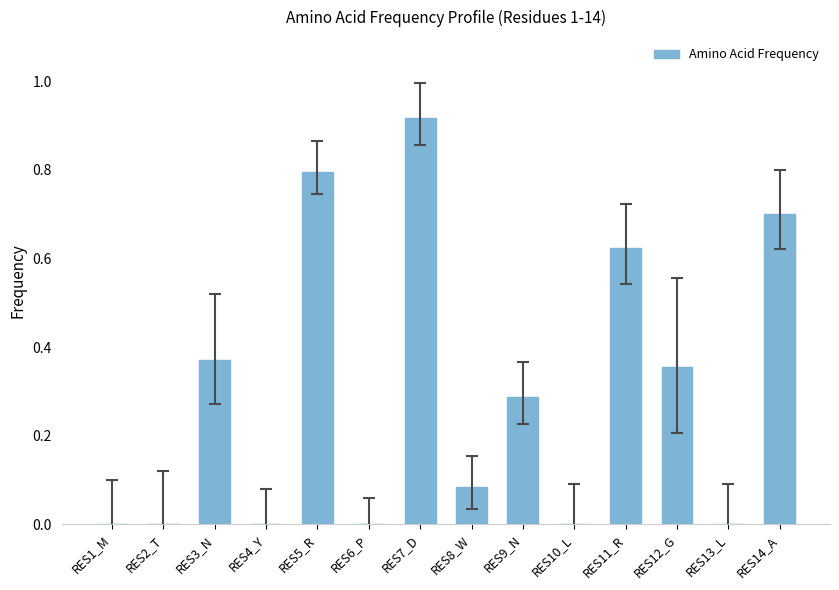

True or false: the data shows 0.8 at RES5_R.

True